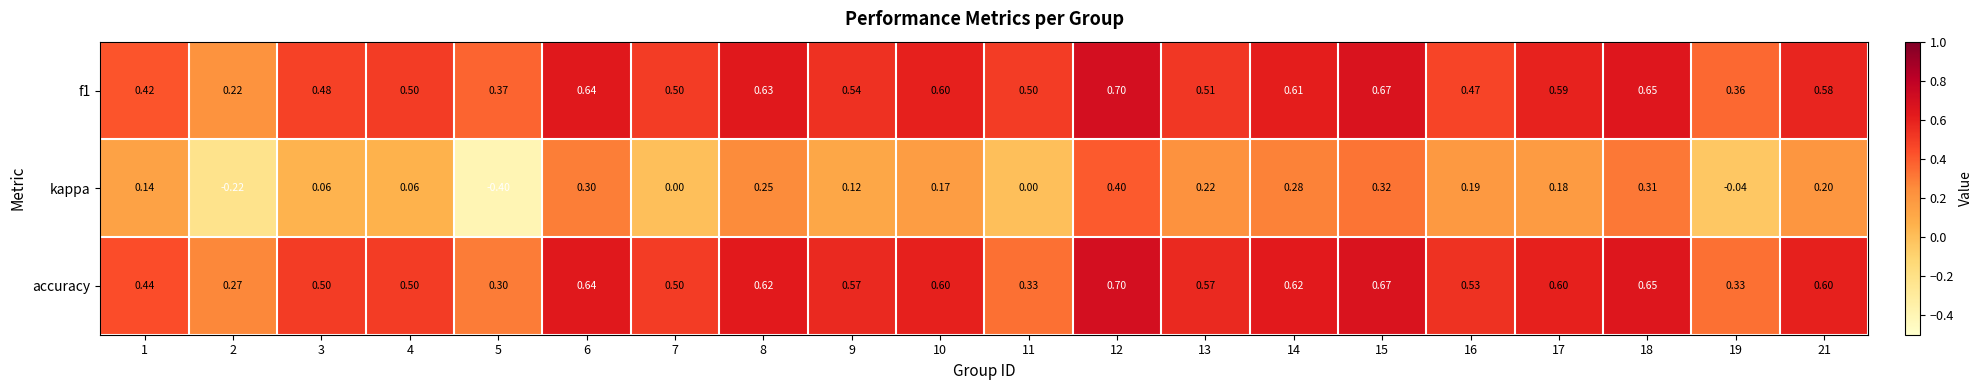

Which series has the largest range (max minus min)?

kappa